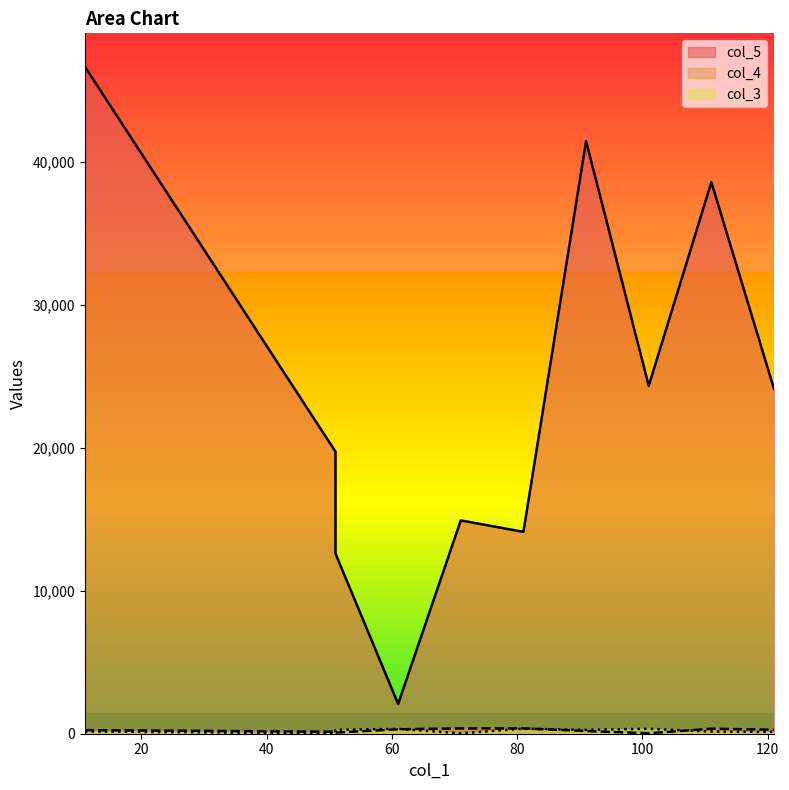

At which category does col_4 reach its first local peak?

111